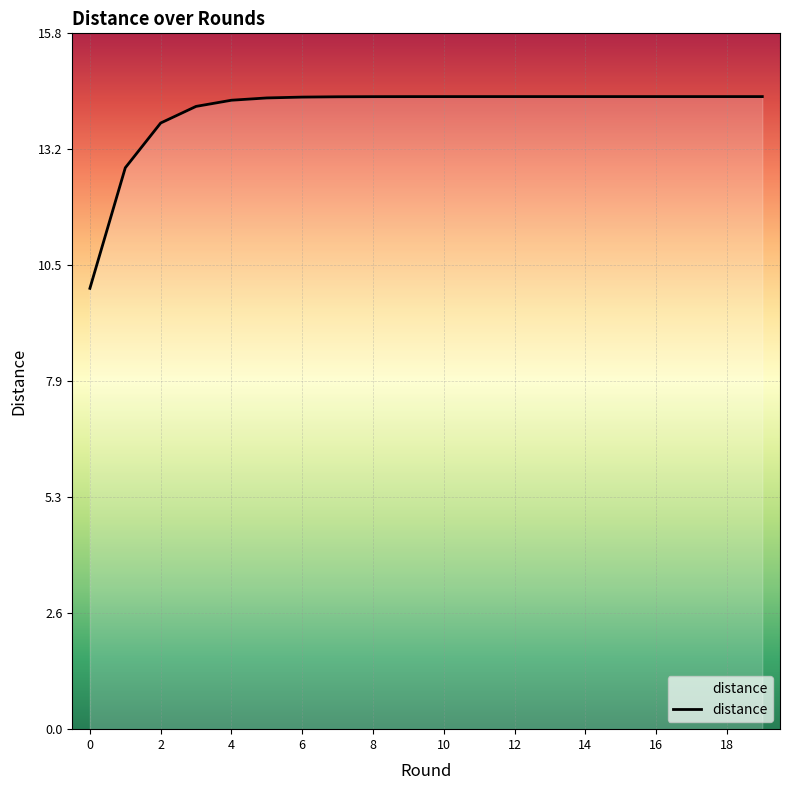

Does the chart display data point markers on the line(s)?

No